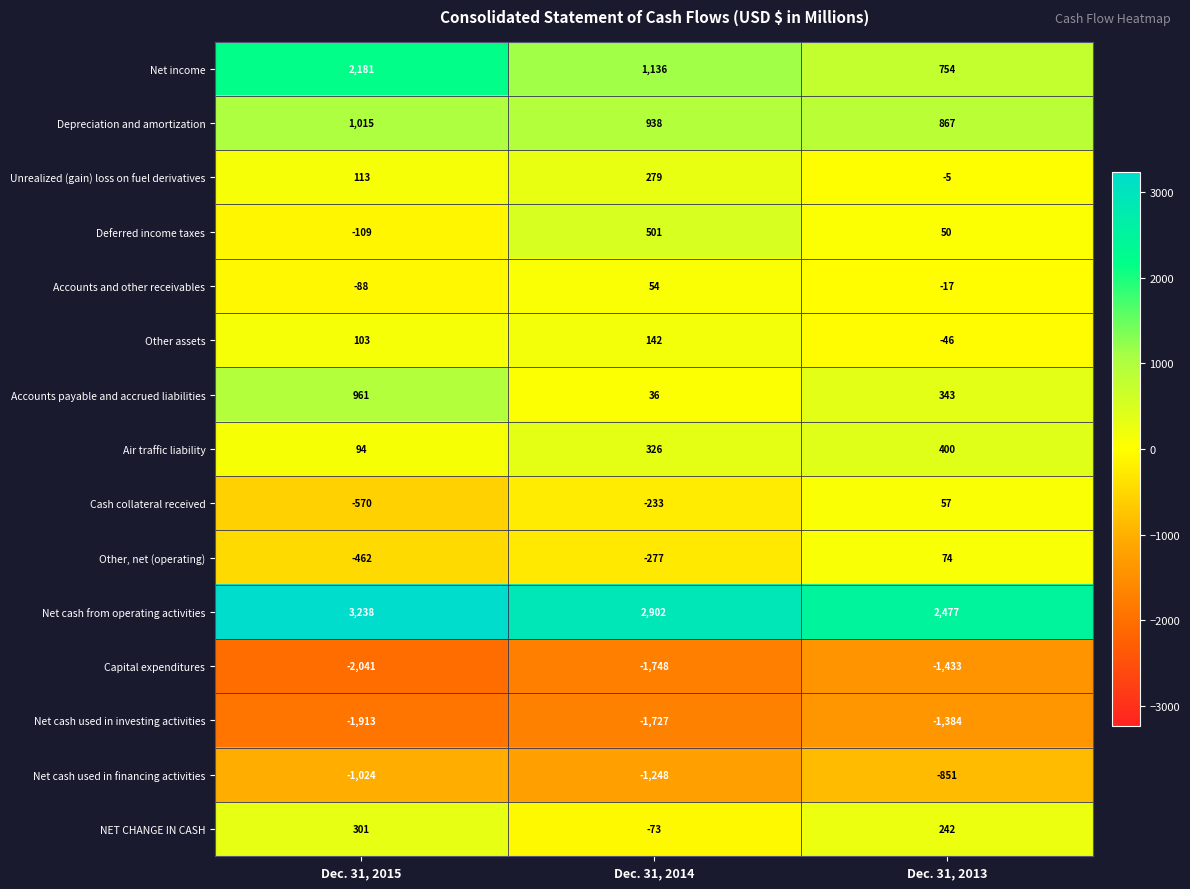

What is the spread (max minus min) of values at Dec. 31, 2014?

4650